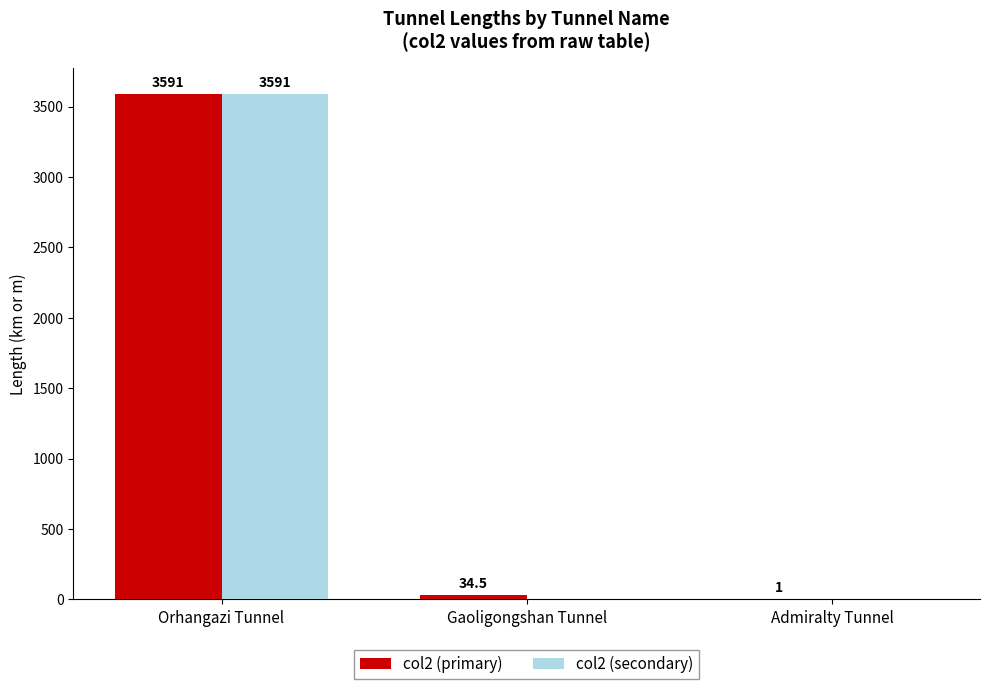

What is the greatest value displayed?

3591.0